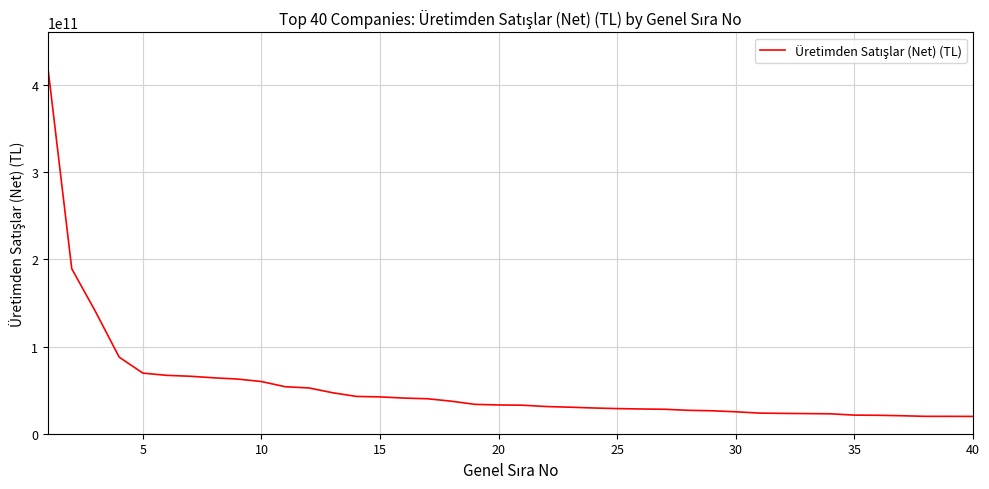

What is the maximum value shown in the chart?

418386097302